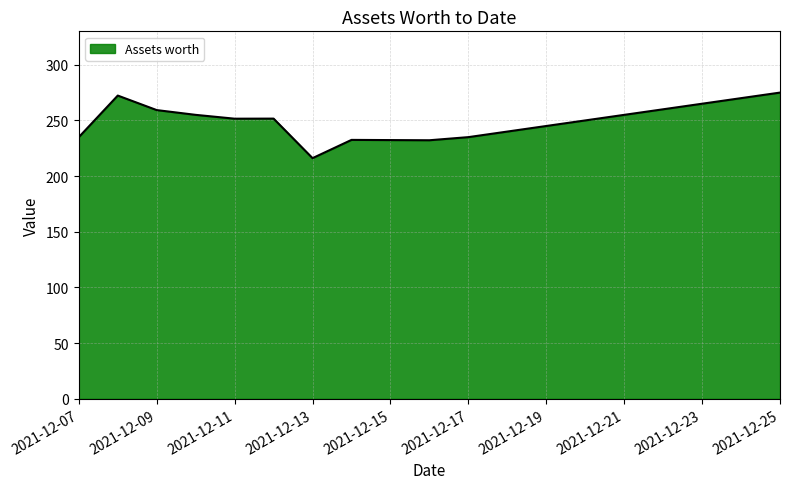

What is the smallest value displayed?

216.1